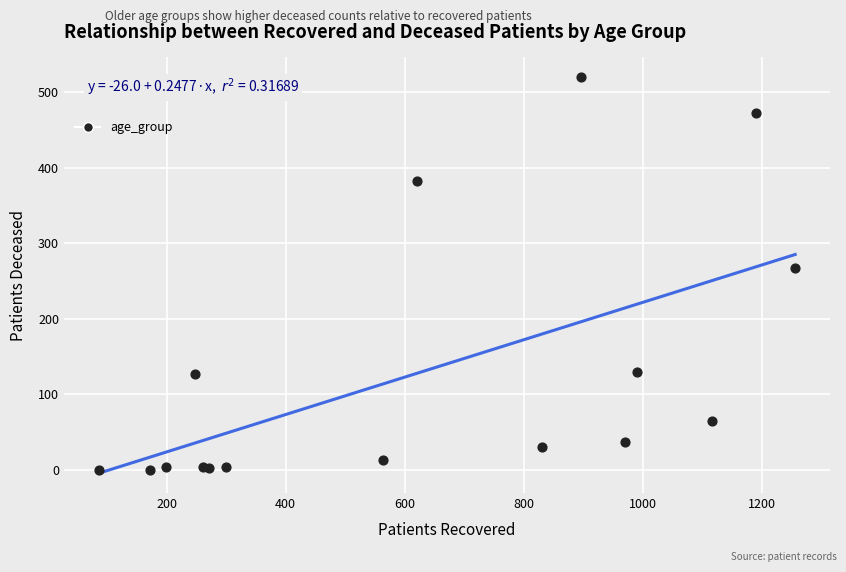

What Y value in the scatter plot is closest to 260?

267